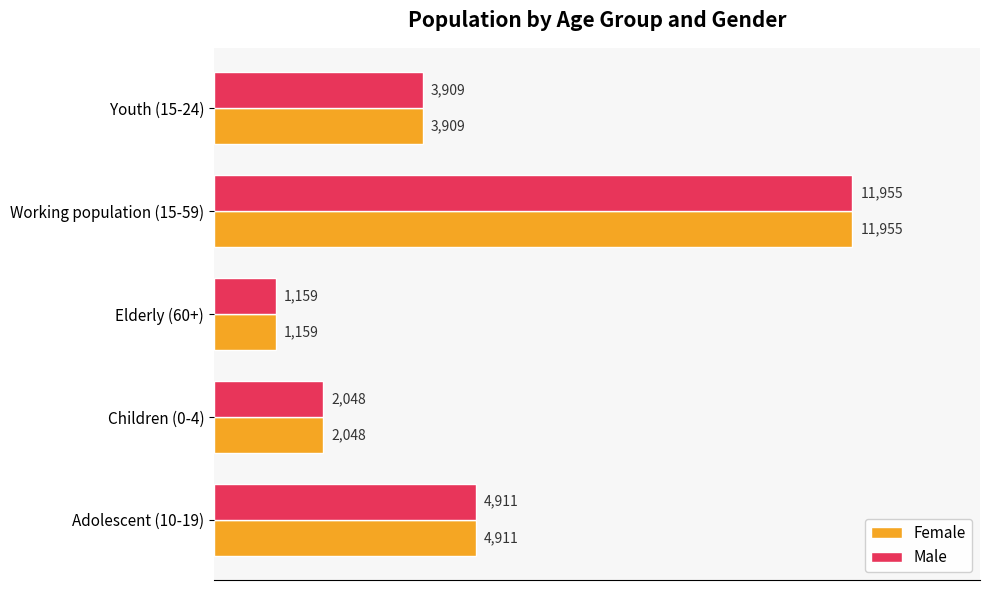

What are all the series names shown in the legend?

Female, Male